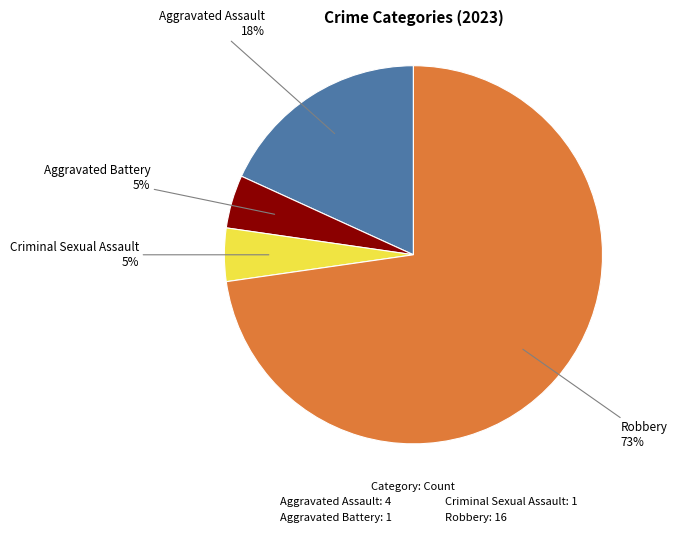

How many slices are in this pie chart?

4